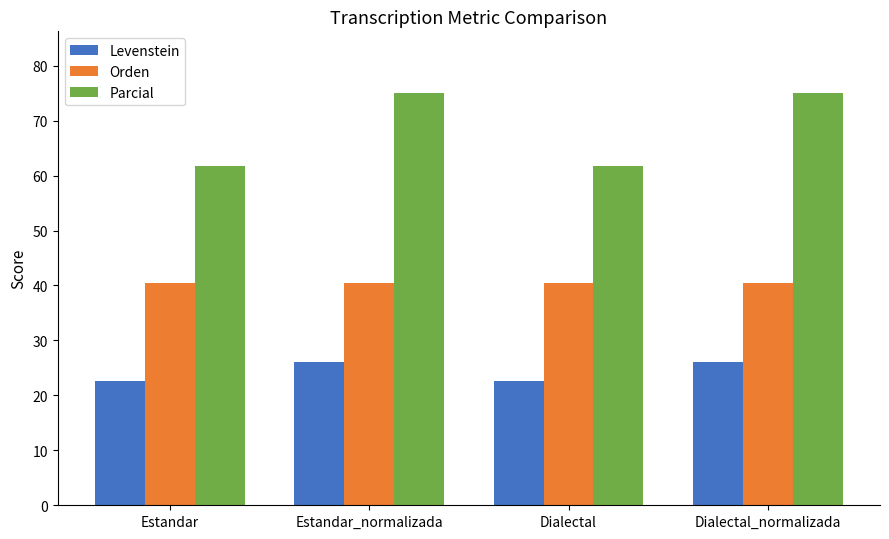

At how many categories does at least one series exceed 50?

4